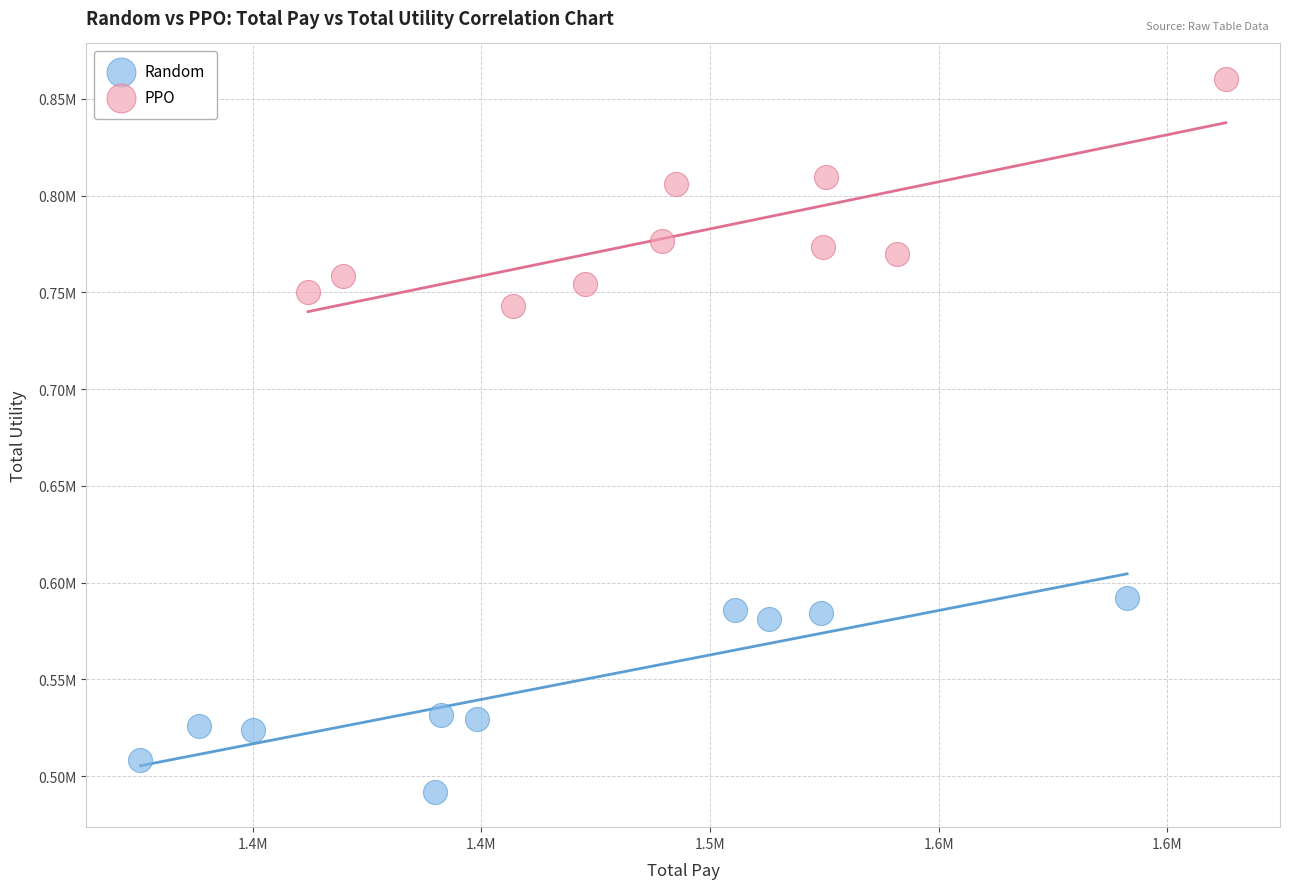

What are all the series names shown in the legend?

Random, PPO